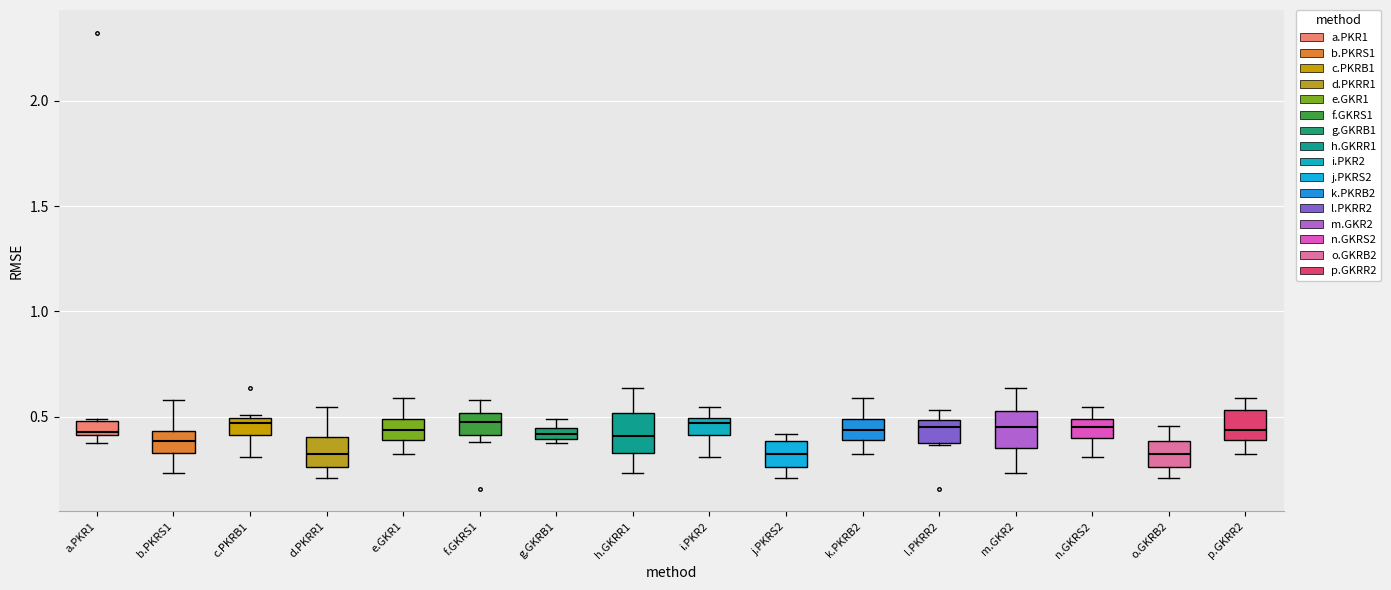

Where is the lower edge of the box for n.GKRS2 on the y-axis? The values are not printed on the chart, so give them approximately, as read against the axis.

0.40